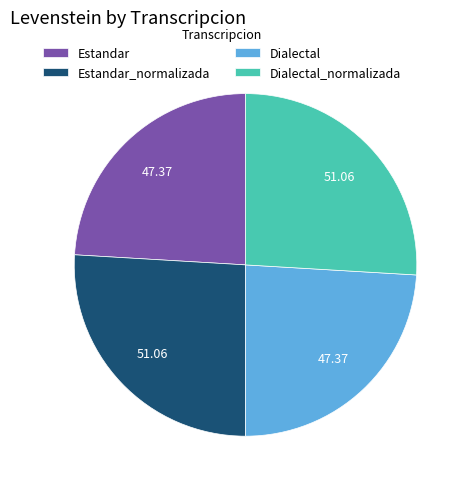

Which has a higher value, Estandar or Dialectal_normalizada?

Dialectal_normalizada